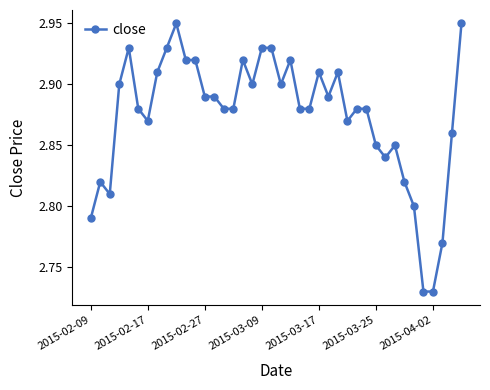

True or false: the data has more than 1 interior local peaks.

True